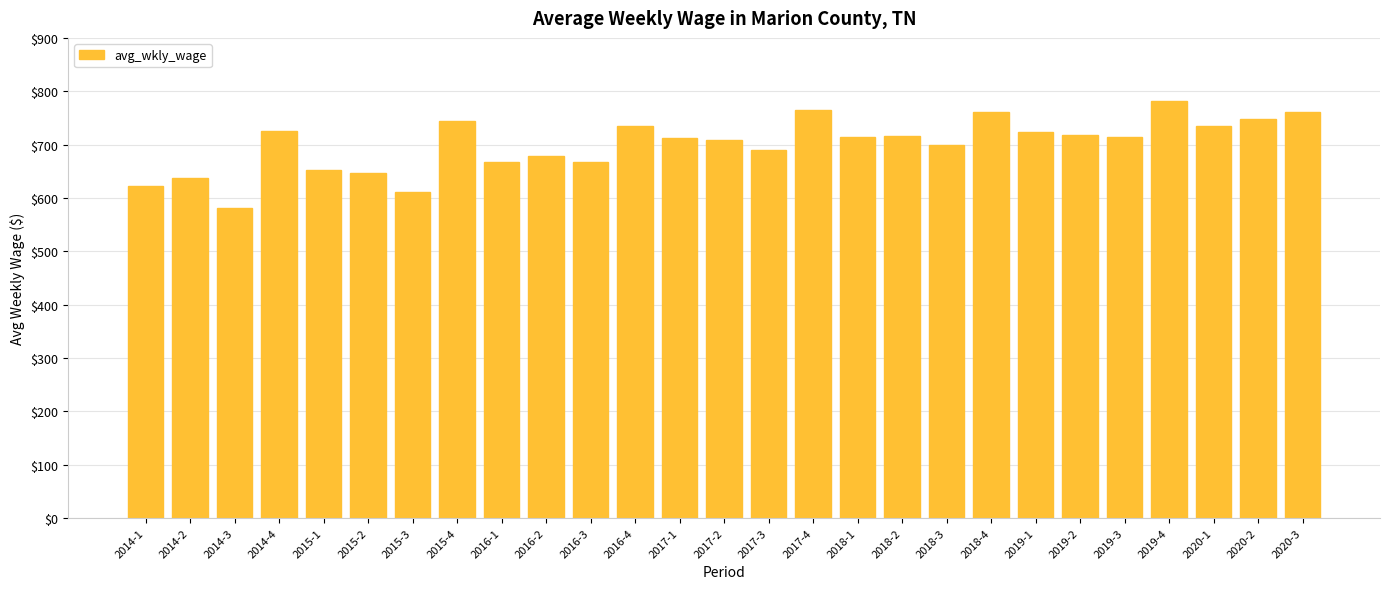

What is the change in value from 2015-2 to 2018-1?

+69